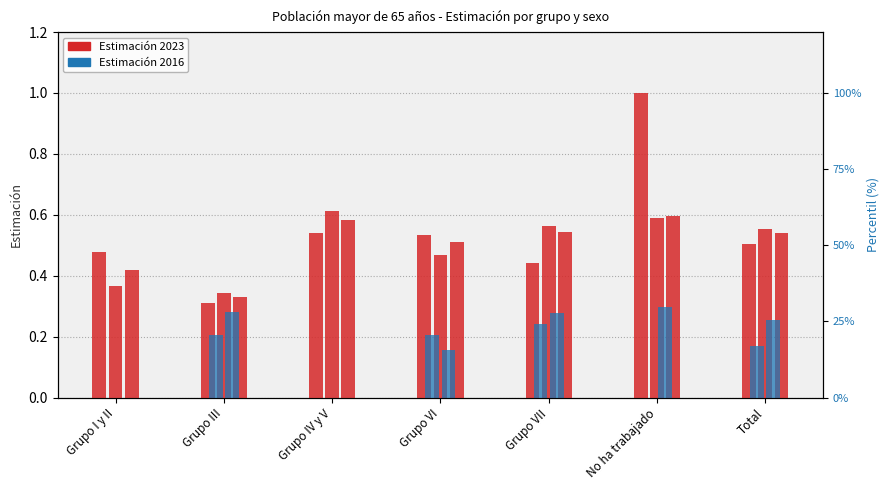

What is the value of the Hombre 2023 bar at the 6th from the left?

1.0